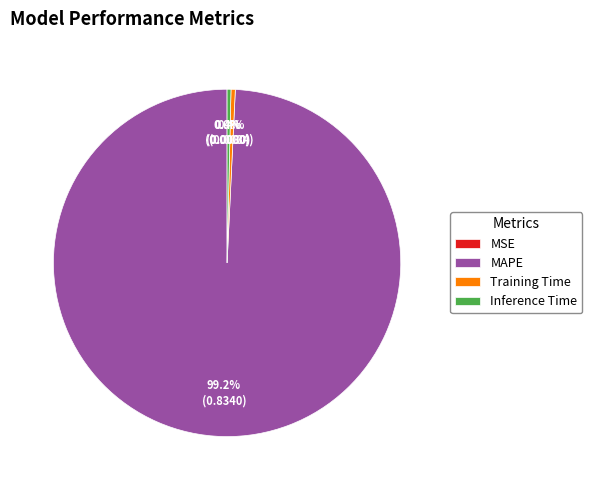

Is there any slice that represents more than half of the pie?

Yes